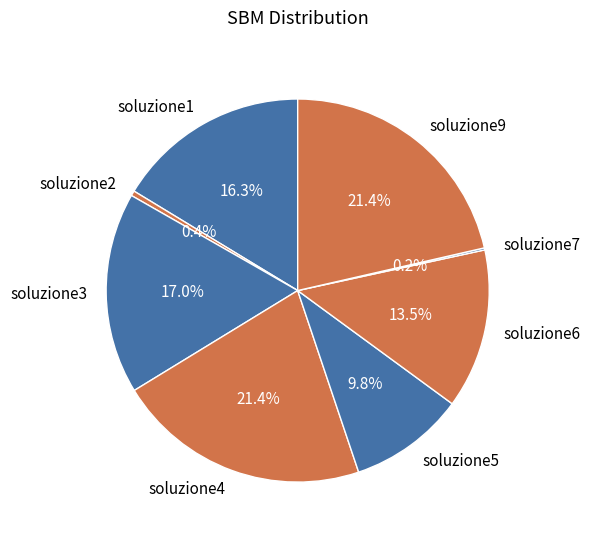

How much of the chart is everything except soluzione9?

78.6%